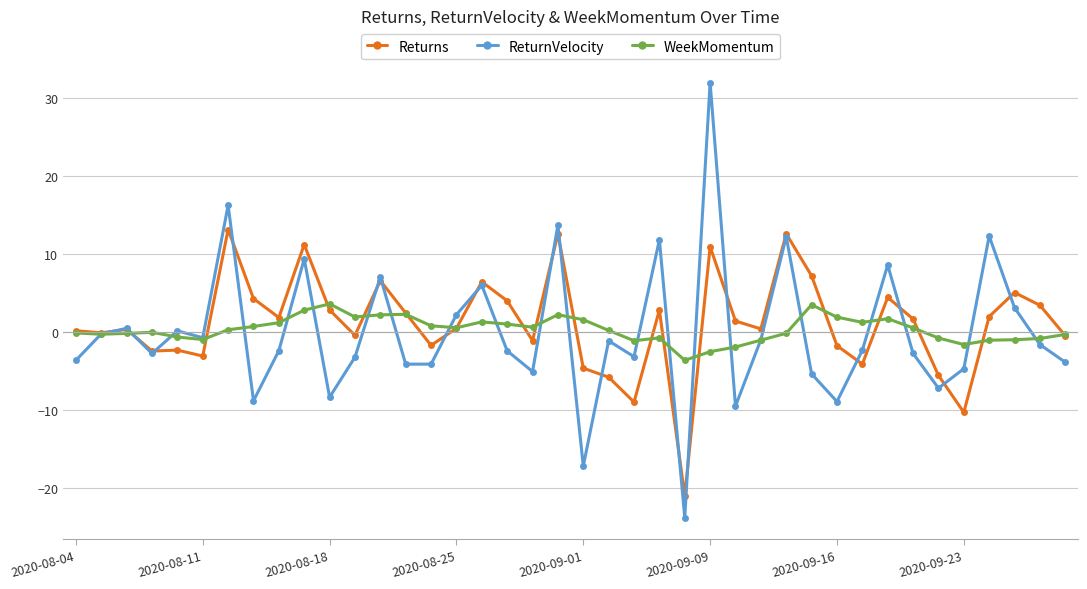

What is the smallest value displayed?

-23.8